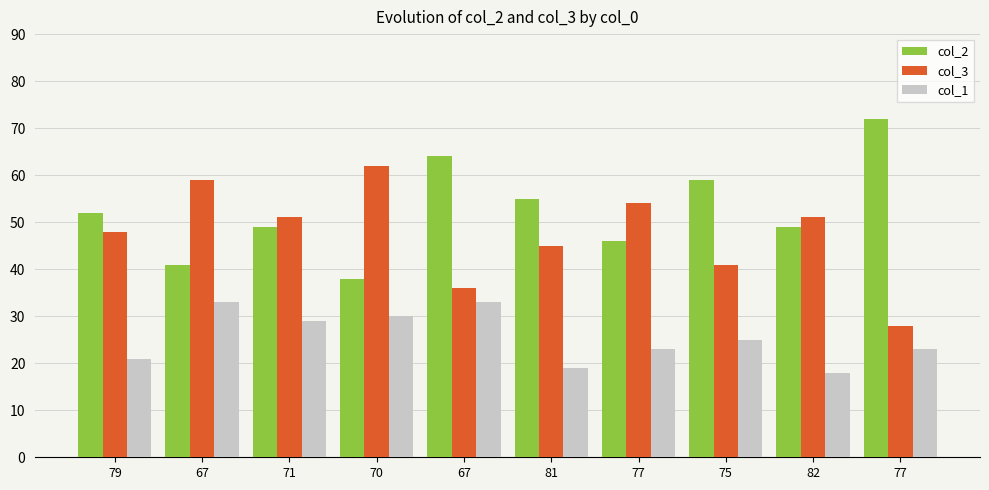

How many series are shown in this chart?

3